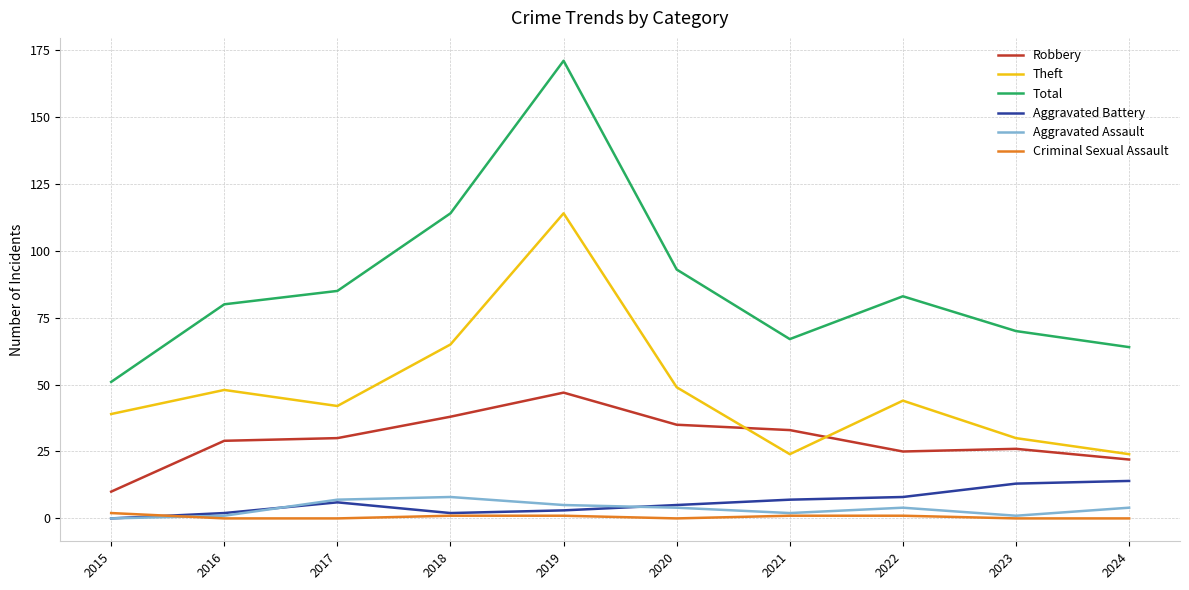

Between 2015 and 2022, which series saw the biggest shift?

Total